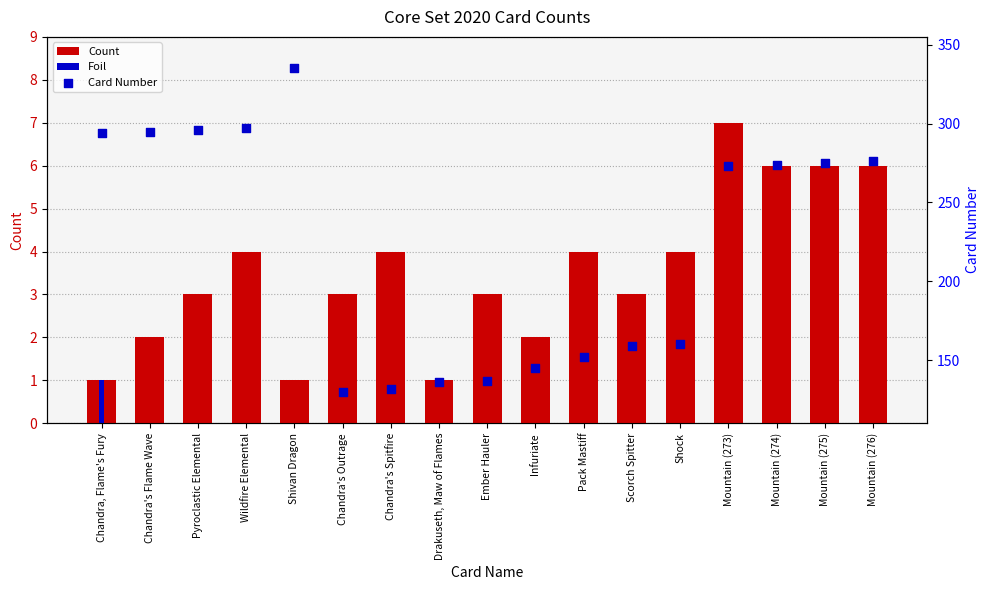

Which series has the largest Y range (max minus min)?

Card Number